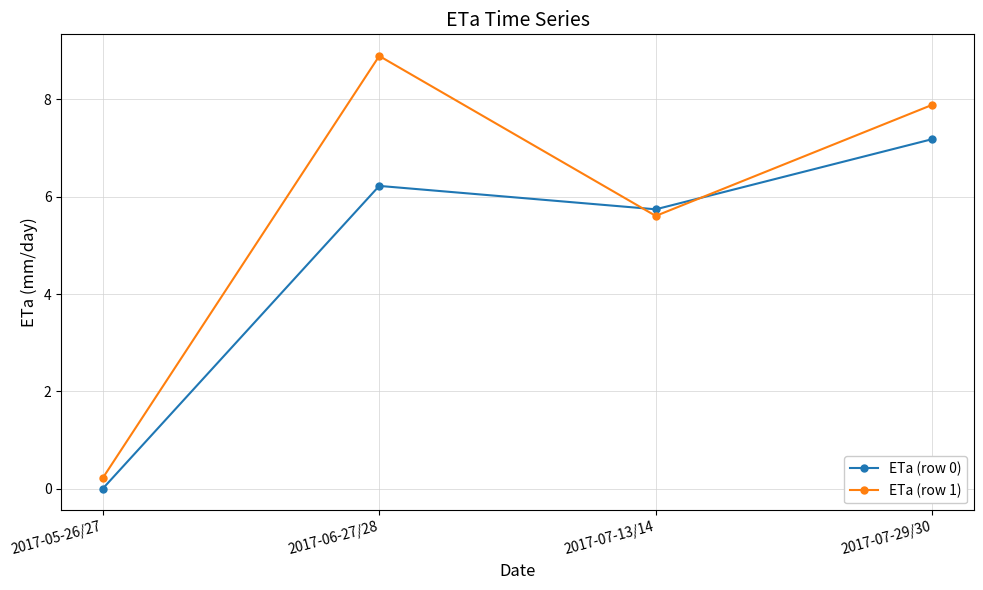

How many categories are shown in the chart?

4